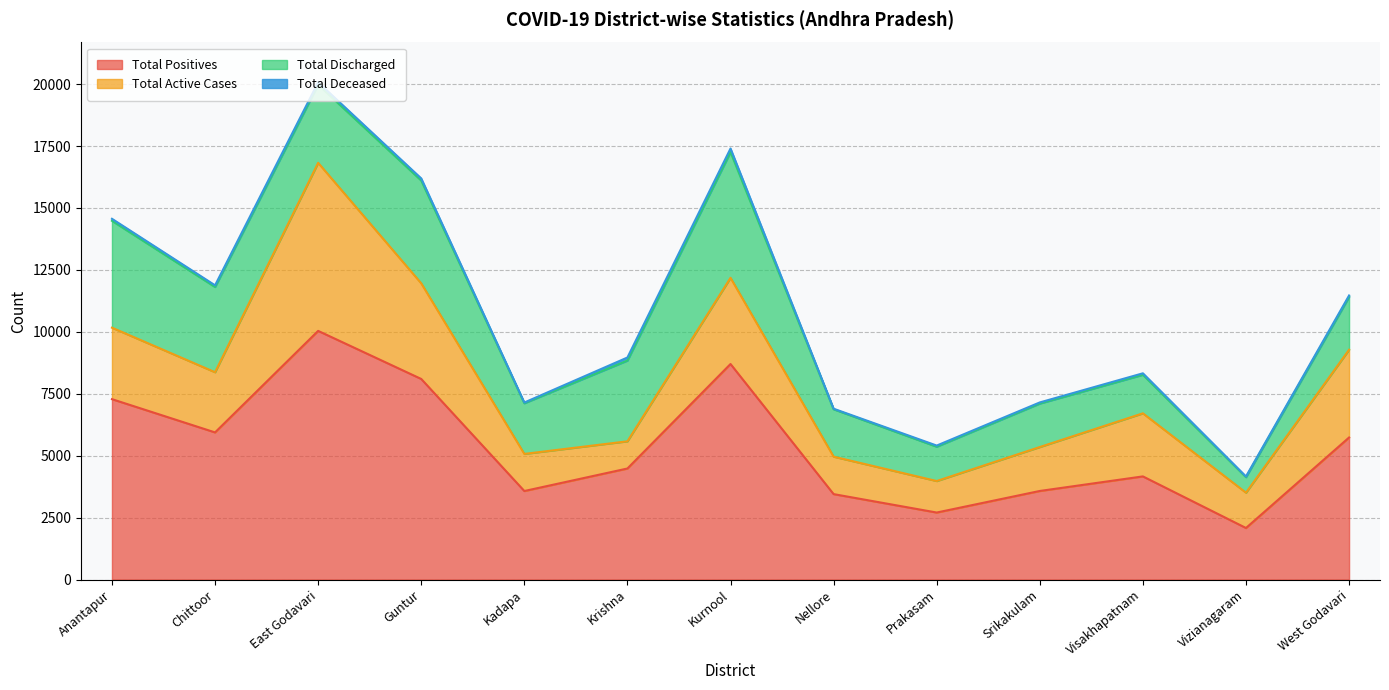

How many intersections are there between Total Discharged and Total Active Cases?

3